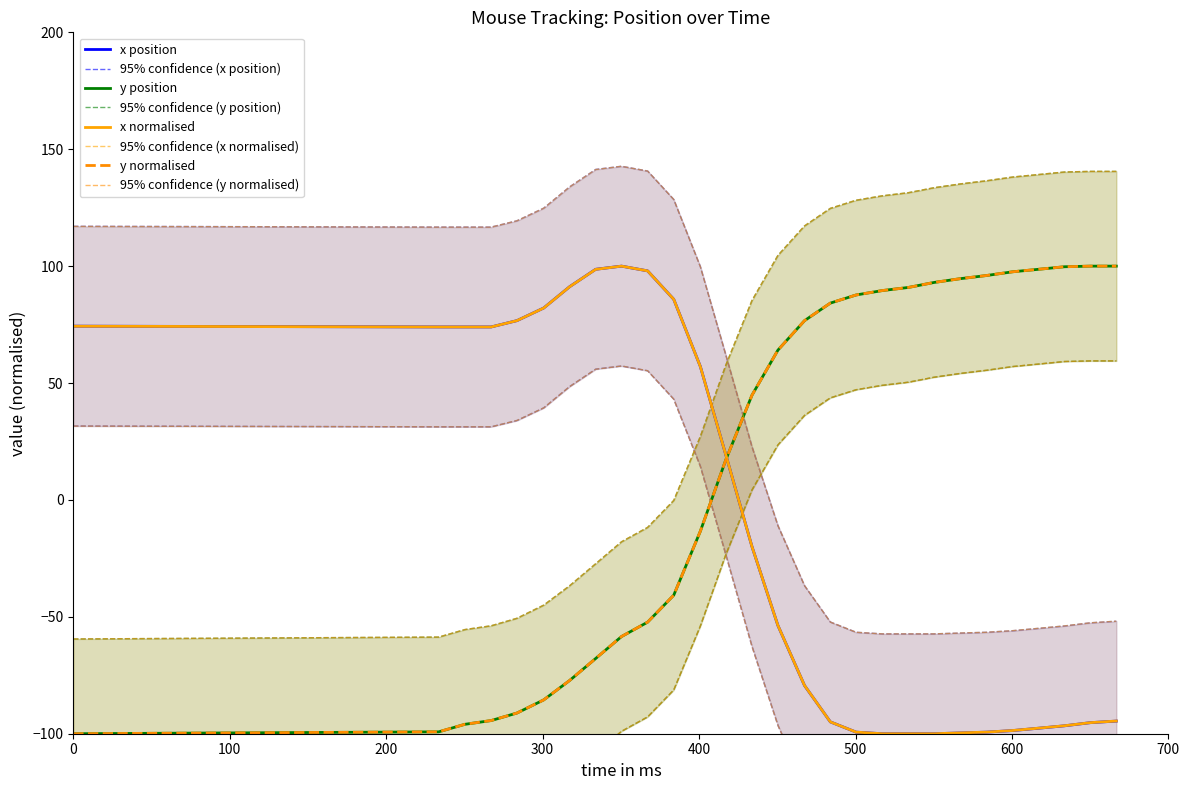

After their last crossing, which series has the higher values: y (pixels) or x (pixels)?

y (pixels)